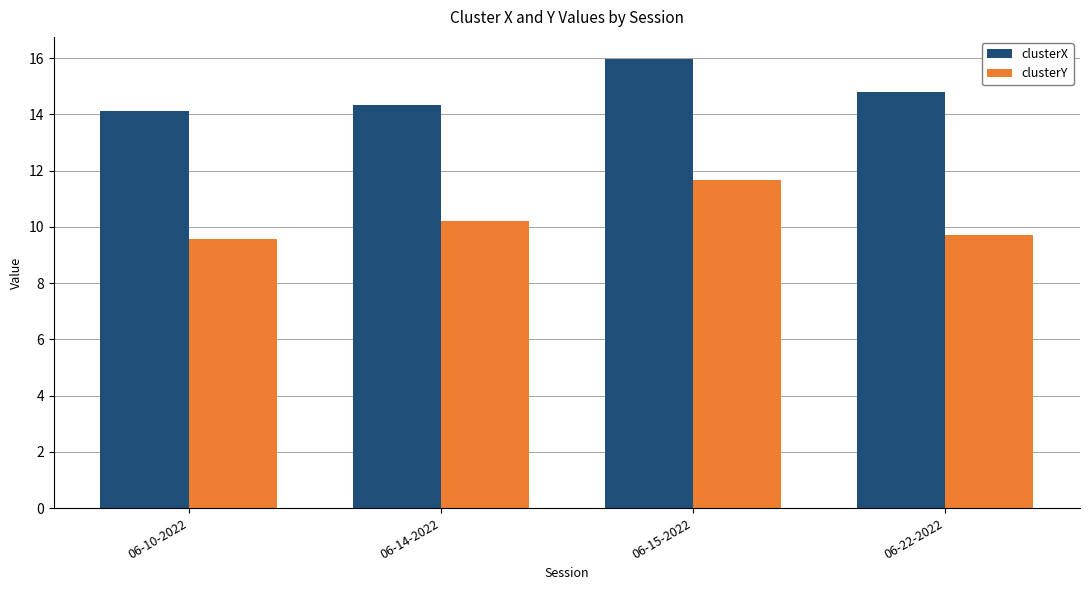

Rank the series by their average value, from lowest to highest.

clusterY, clusterX